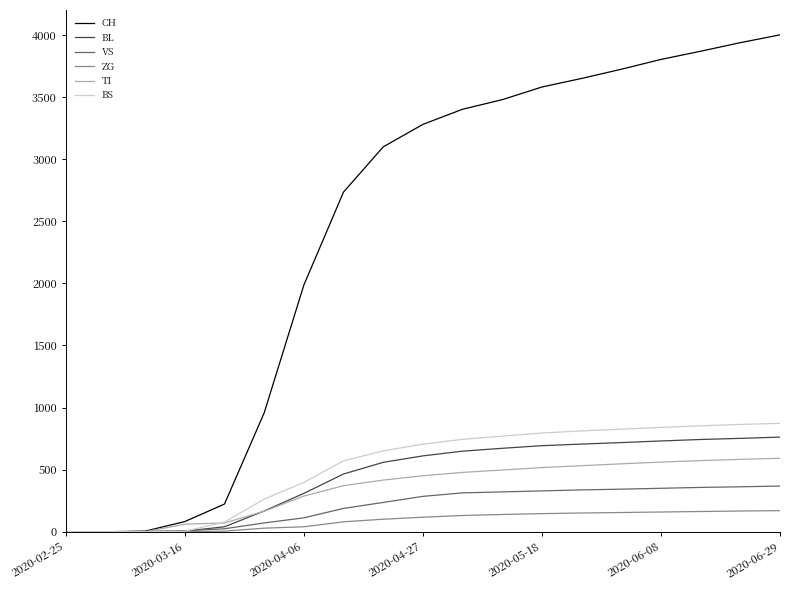

What is the maximum value shown in the chart?

4001